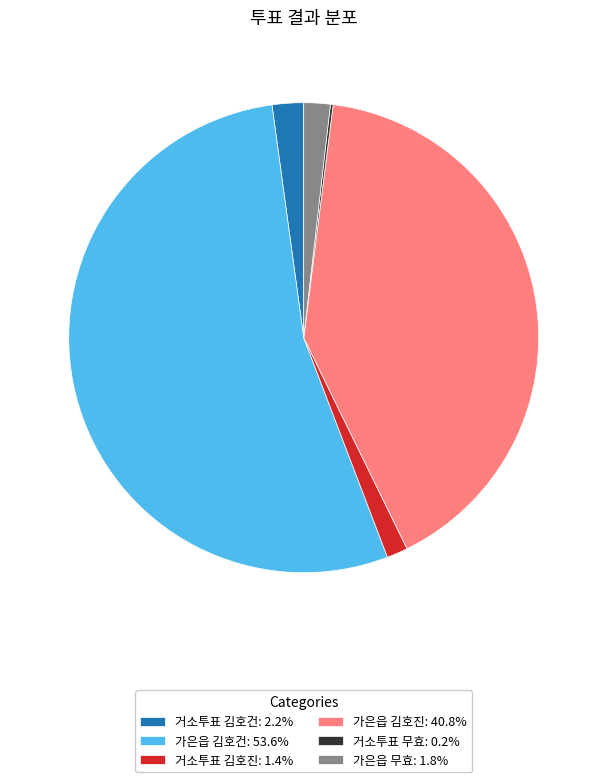

Is there any slice that represents more than half of the pie?

Yes